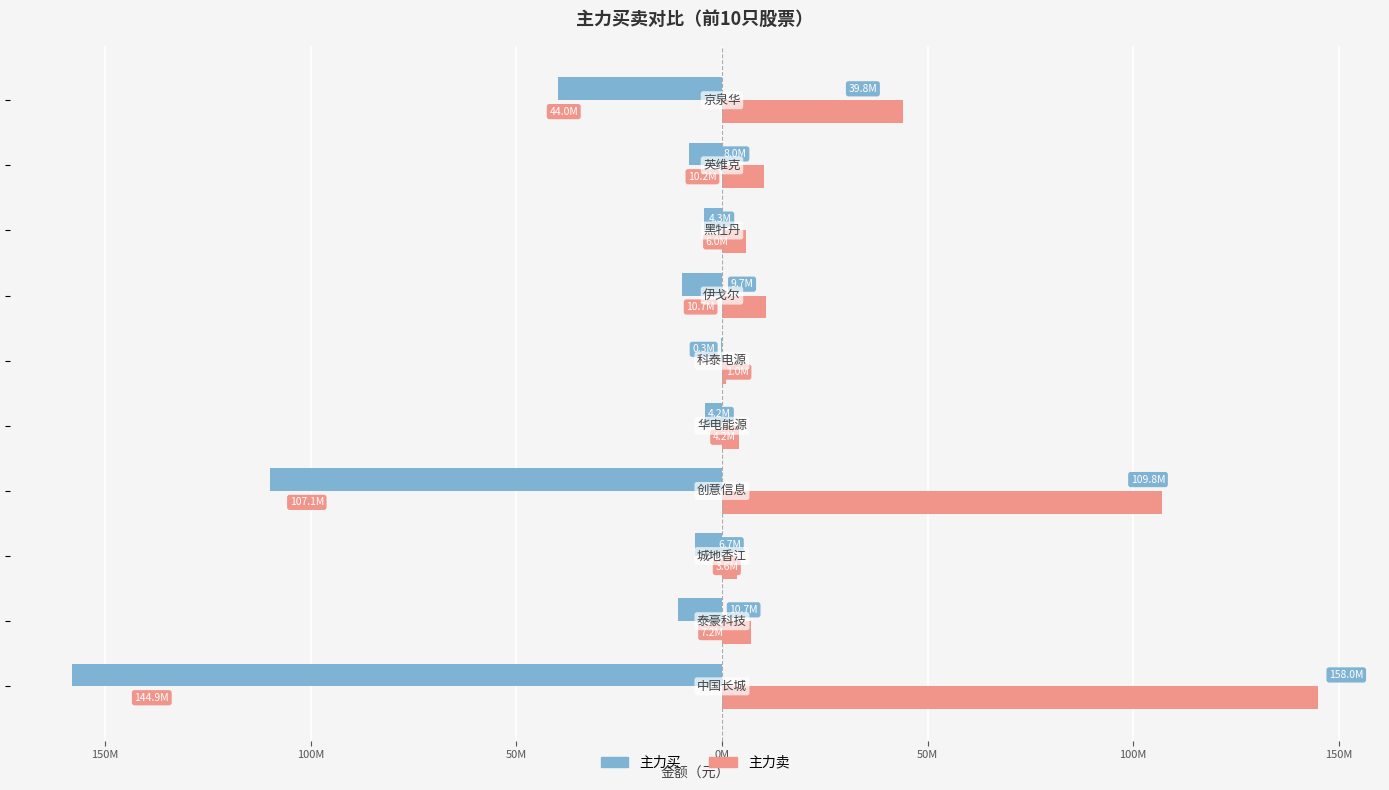

What are all the series names shown in the legend?

主力买, 主力卖